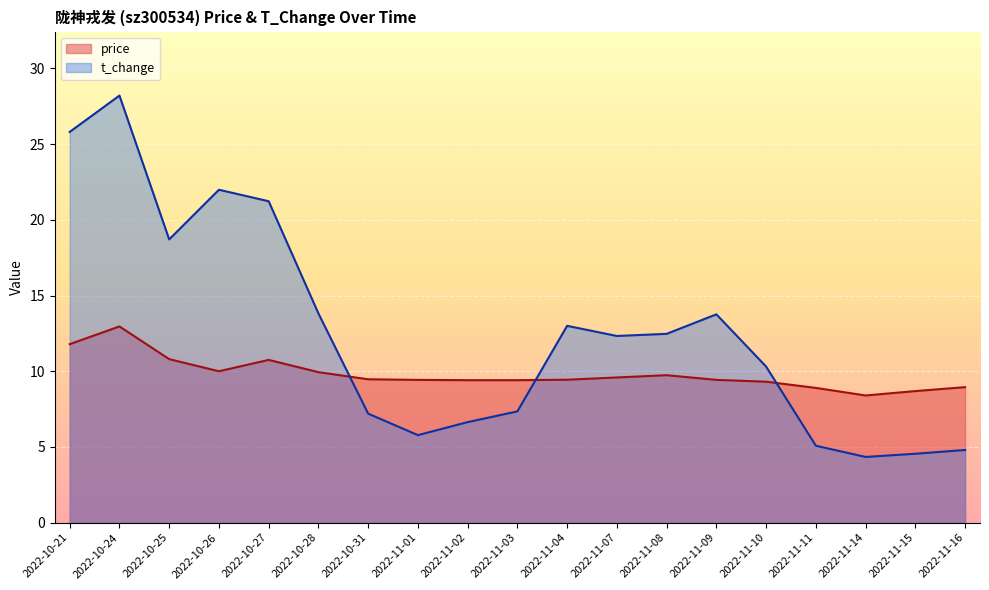

What is the difference between the highest and lowest values at 2022-11-03?

2.1